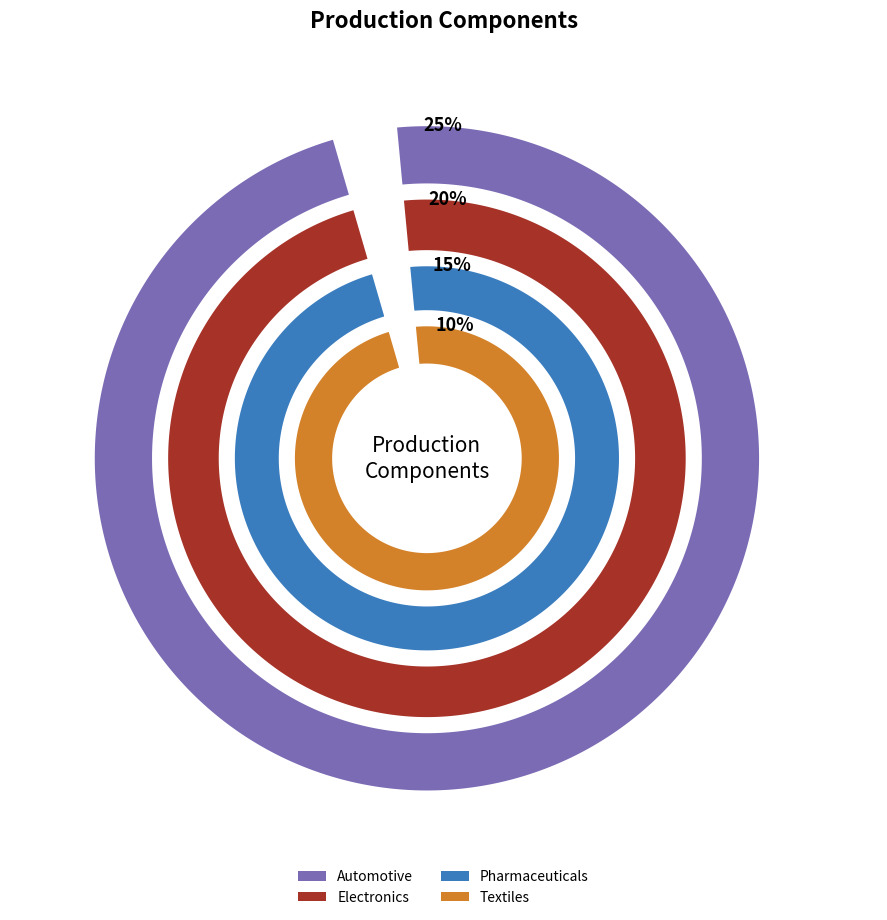

Is it true that Aerospace is 10% of the pie?

False